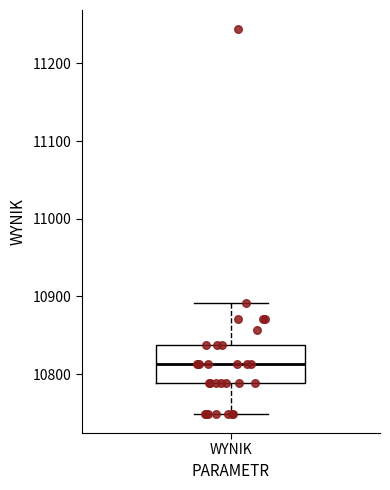

Where does the upper whisker of the box for WYNIK end on the y-axis? The values are not printed on the chart, so give them approximately, as read against the axis.

10890